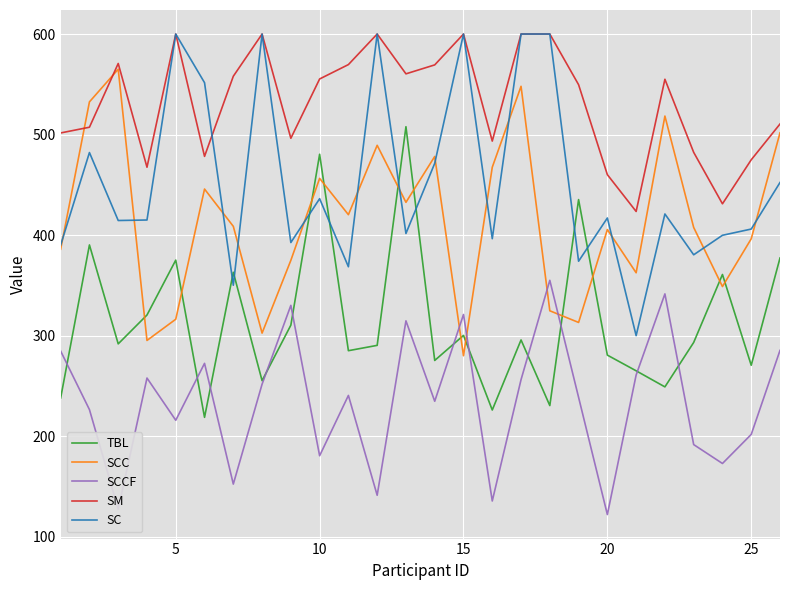

True or false: SCCF and SC intersect in this chart.

False